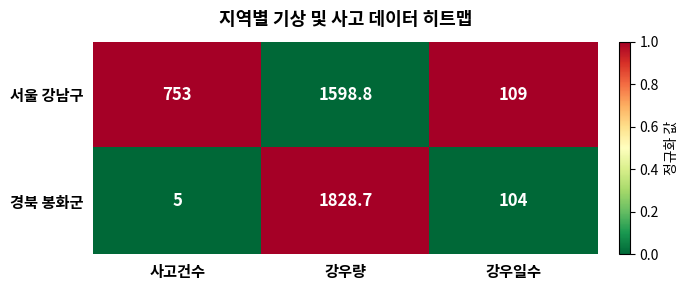

Reading right to left, list all the values displayed in this chart.

서울 강남구: 강우일수=109.0	강우량=1598.8	사고건수=753.0
경북 봉화군: 강우일수=104.0	강우량=1828.7	사고건수=5.0